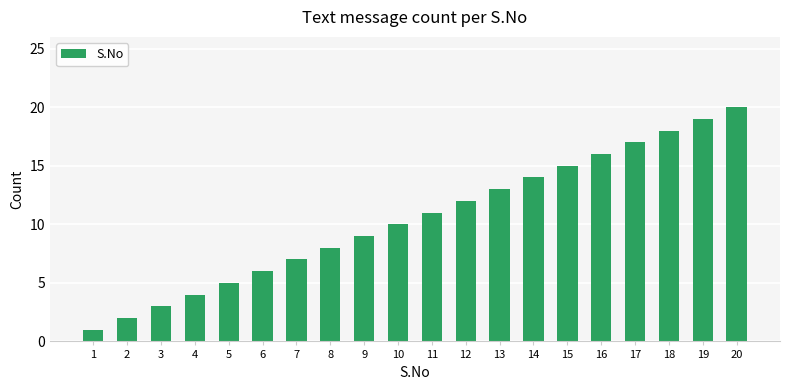

What is the value of the 5th bar from the left?

5